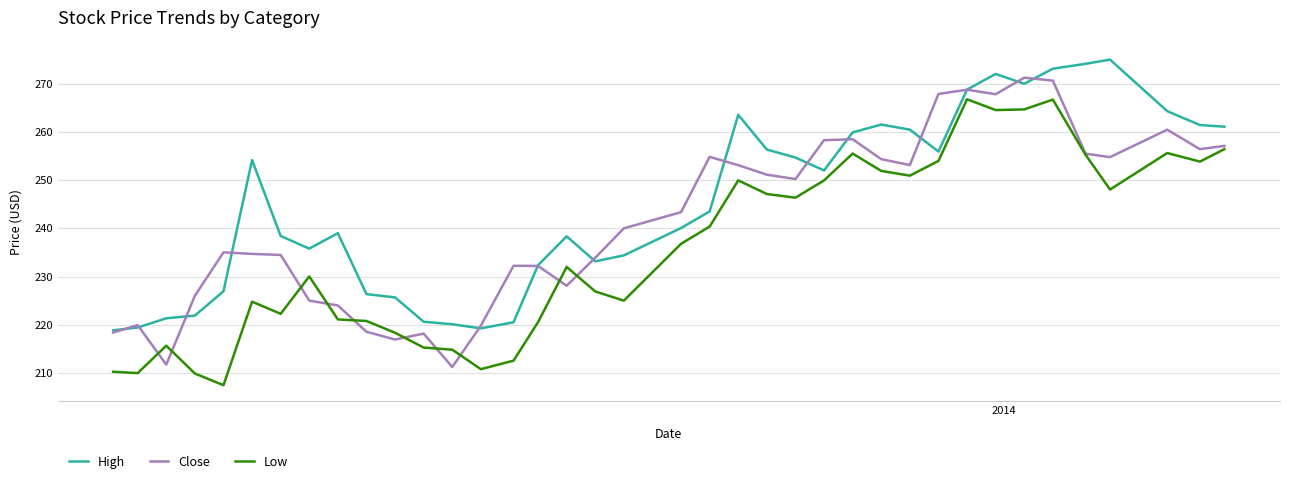

What is the maximum value shown in the chart?

275.0